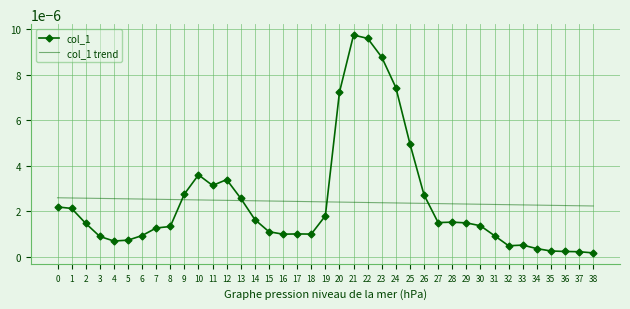

Which series has the largest range (max minus min)?

col_1